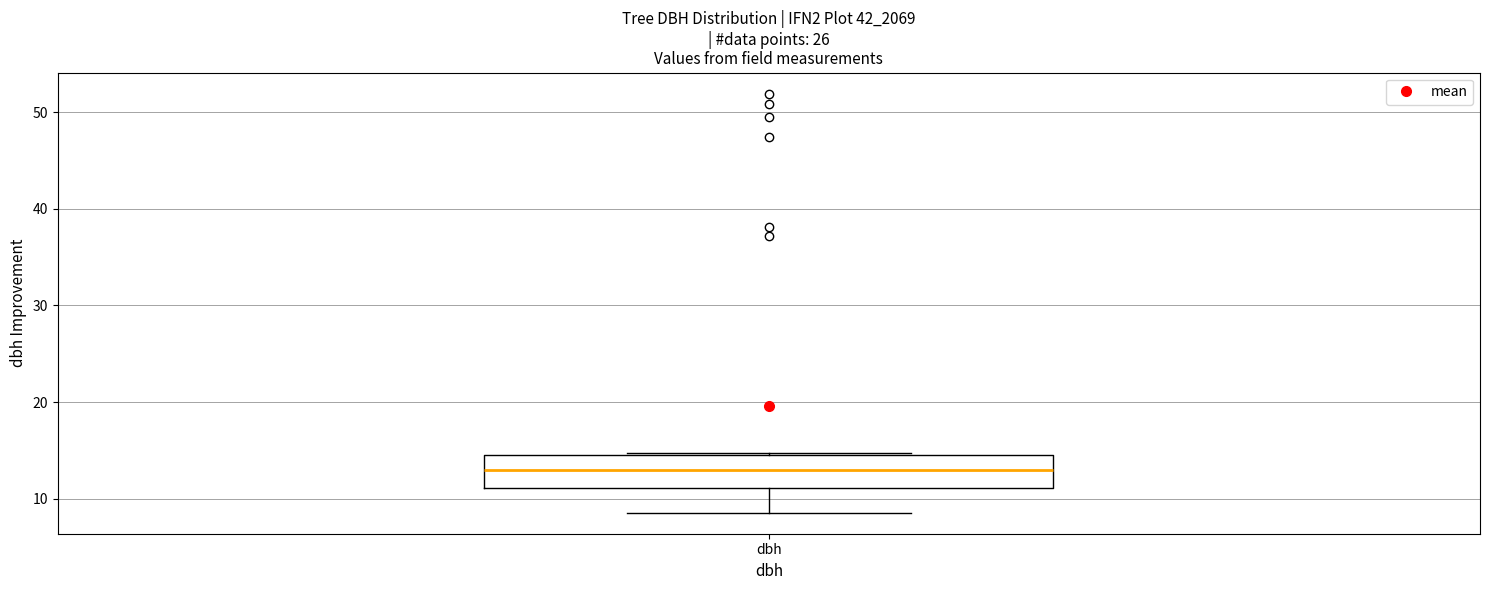

Transcribe this box plot: give where the median line is, the range the box spans, and where the two whiskers end, as read against the y-axis. The values are not printed on the chart, so give them approximately, as read against the axis.

median 13, box 11 to 14, whiskers 9 to 15